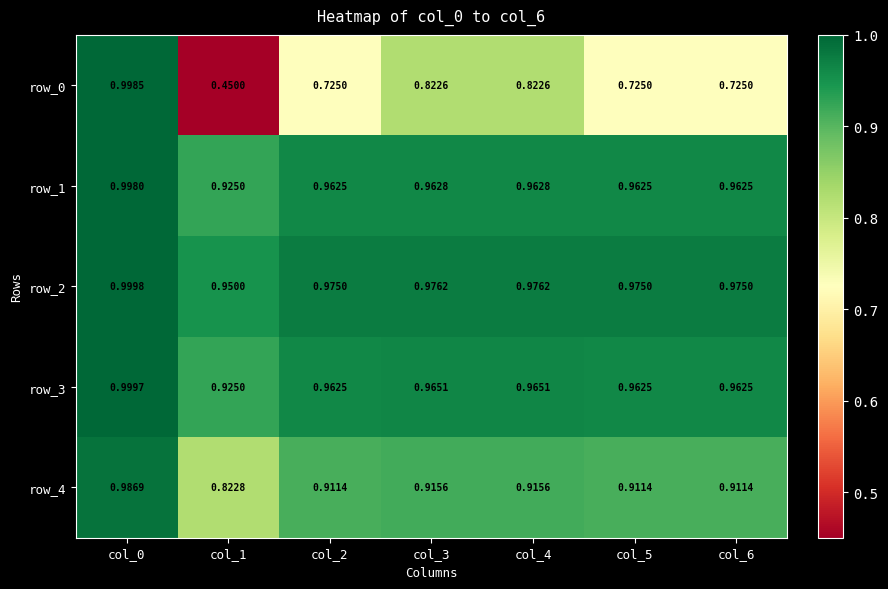

How many series are shown in this chart?

5